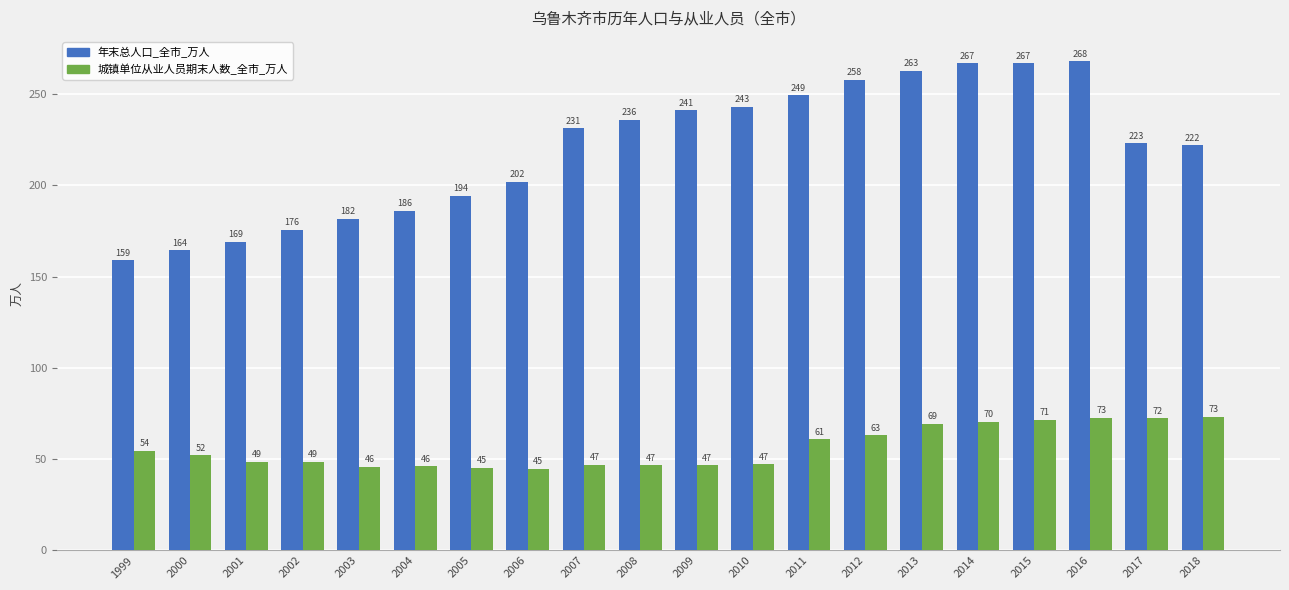

What is the difference between the 年末总人口_全市_万人 values at 2001 and 2013?

93.9